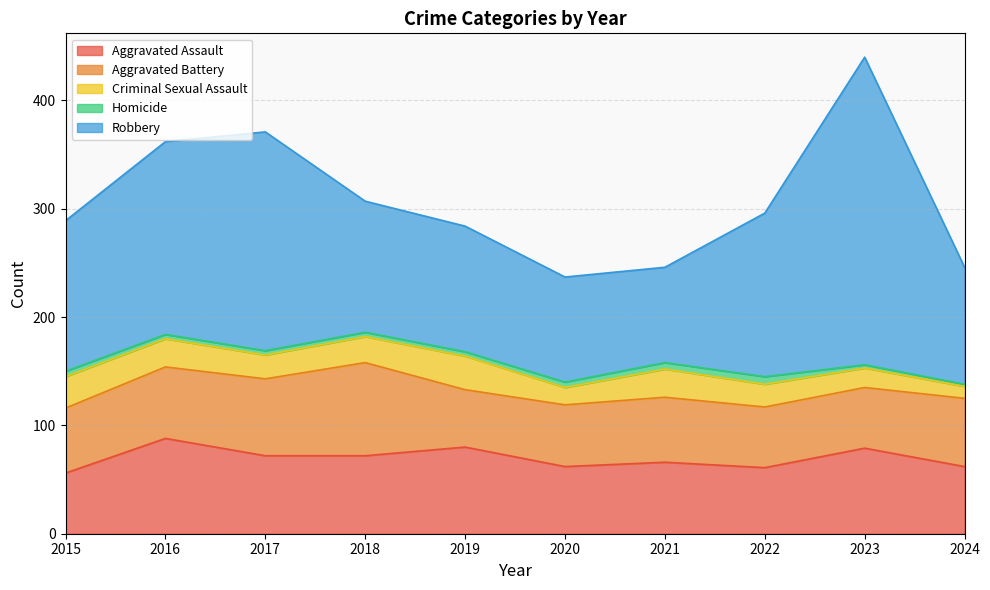

What are all the series names shown in the legend?

Aggravated Assault, Aggravated Battery, Criminal Sexual Assault, Homicide, Robbery